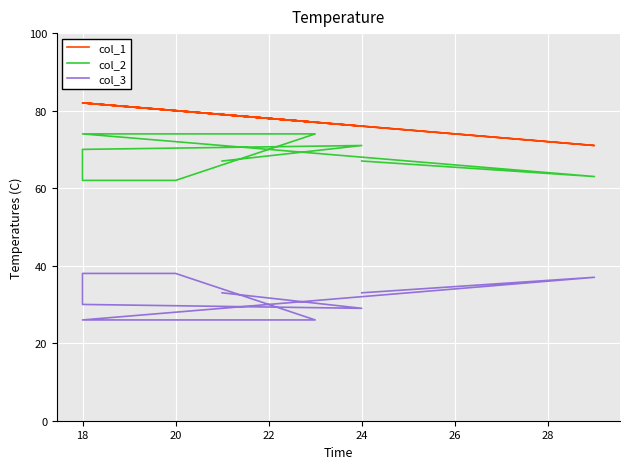

Is this an area chart (filled region under the line)?

No